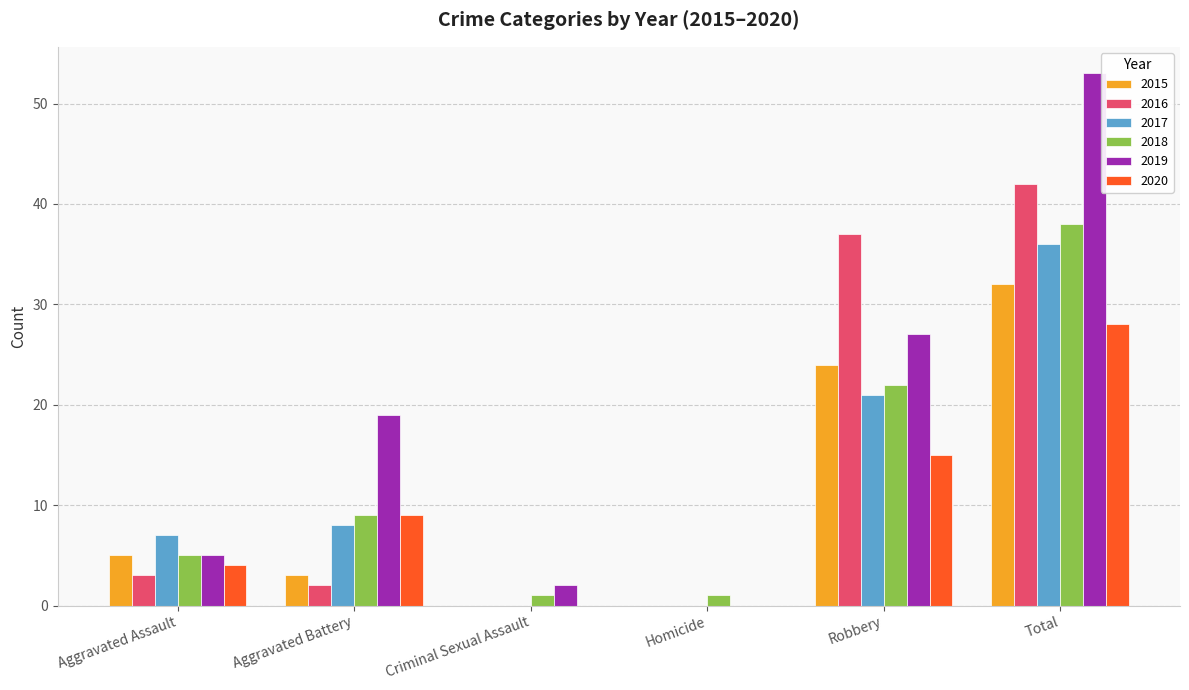

How many categories are shown in the chart?

6